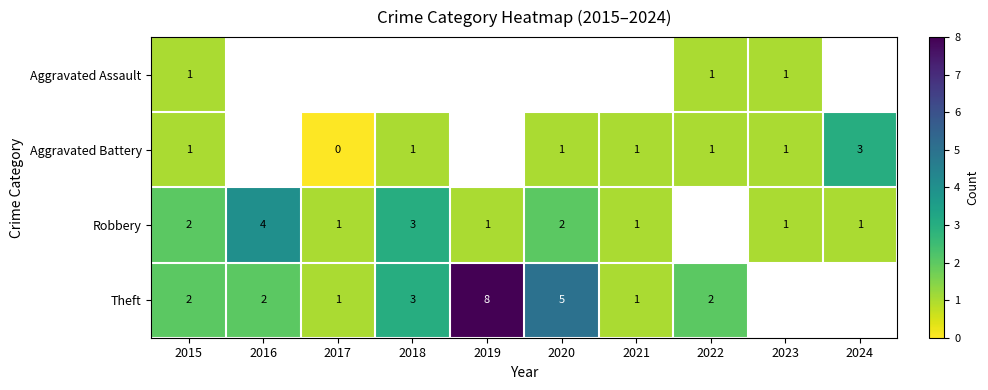

How many distinct data groups are displayed?

4